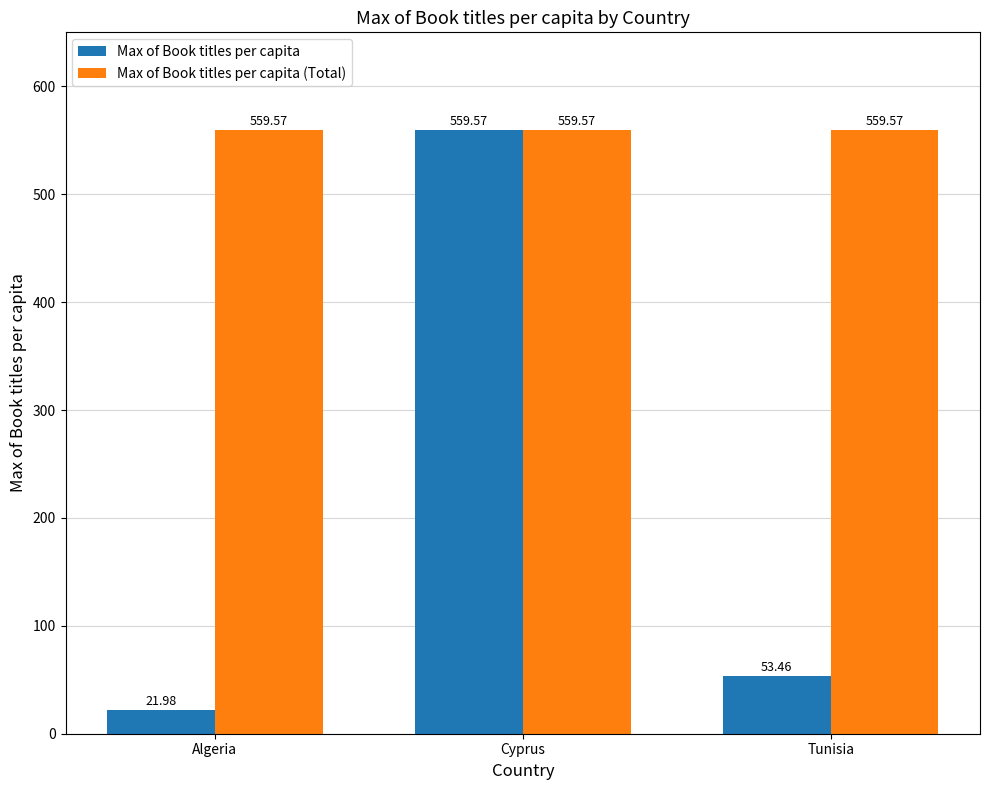

What are all the series names shown in the legend?

Max of Book titles per capita, Max of Book titles per capita (Total)